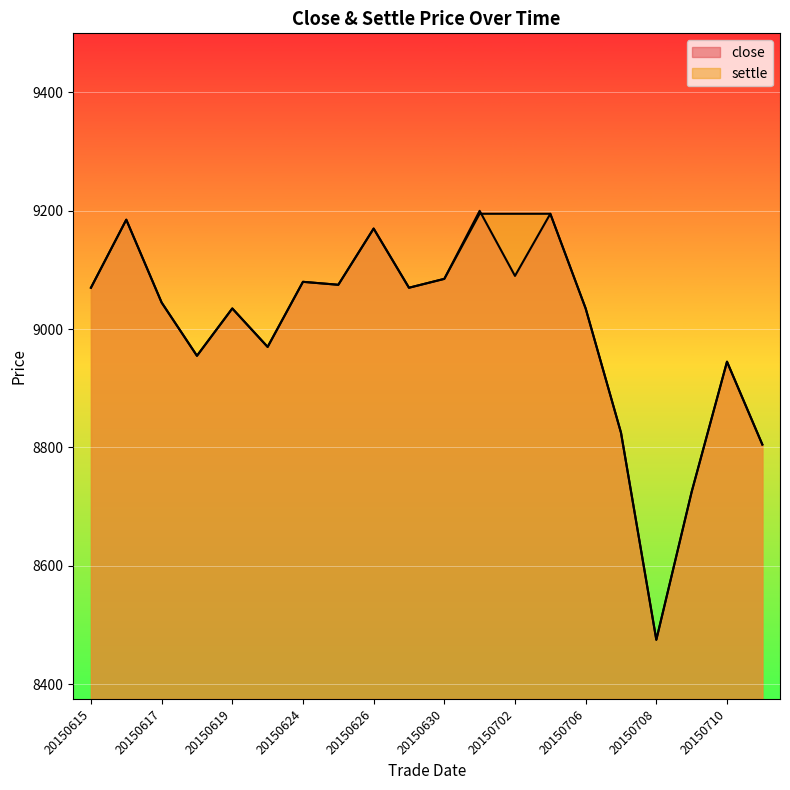

Does the chart display data point markers on the line(s)?

No